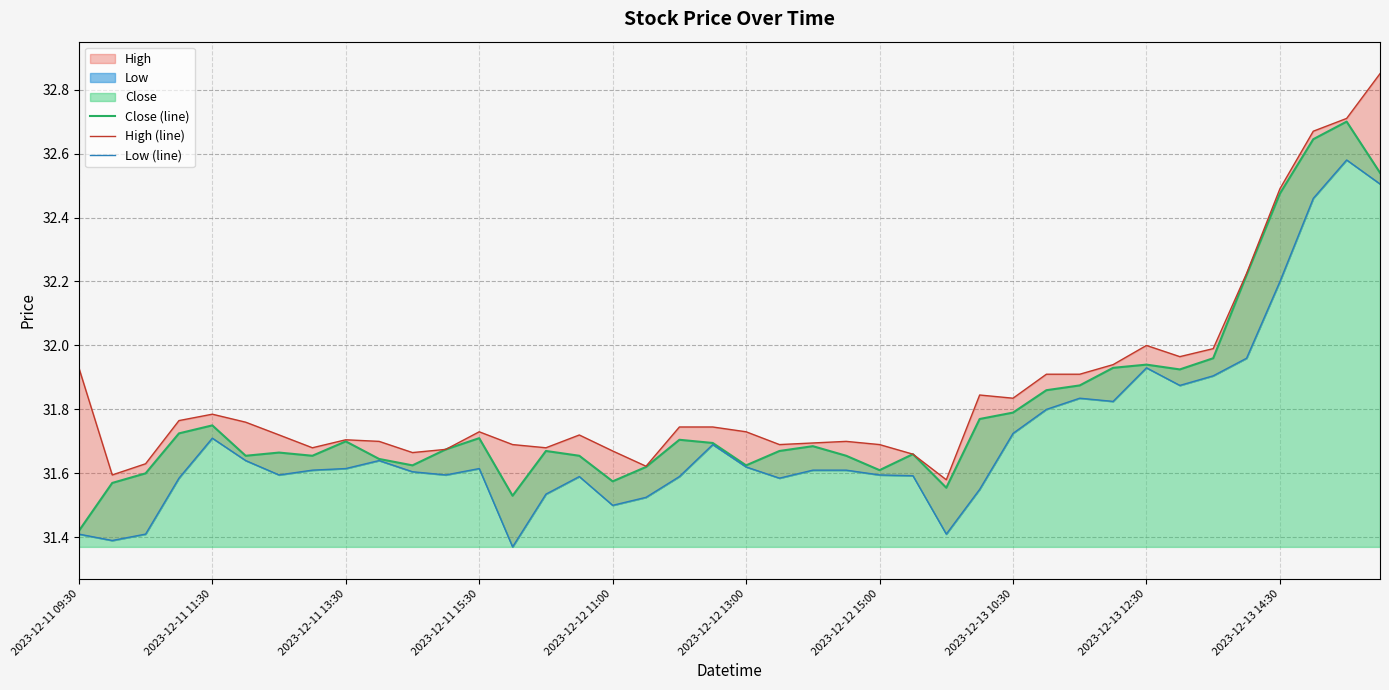

At which label does High (line) reach its minimum?

26